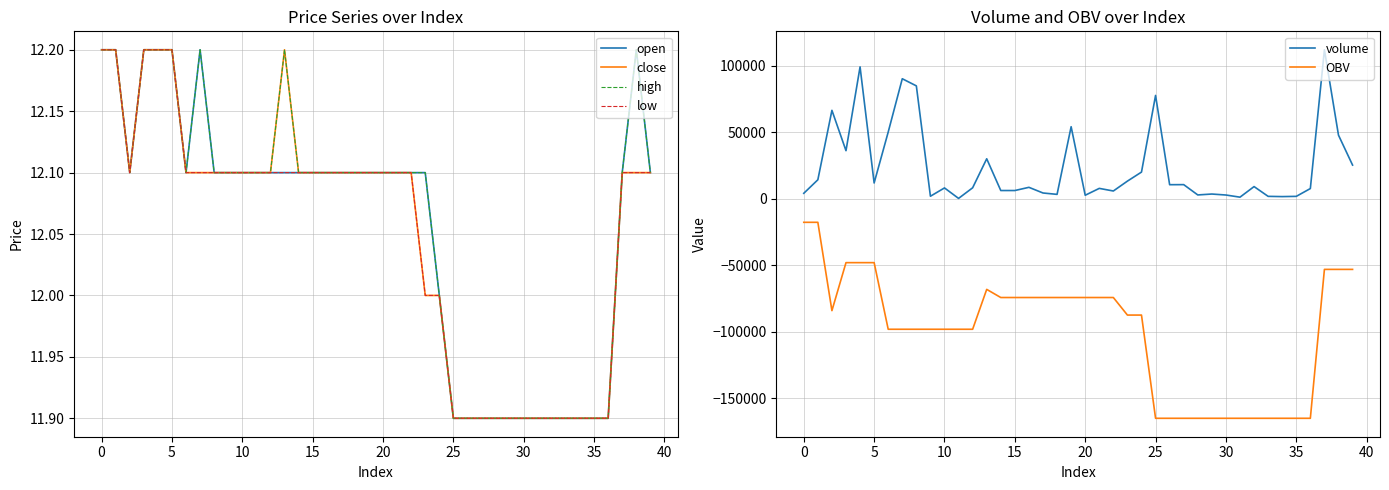

Is it true that open equals 12.1 at 37?

True